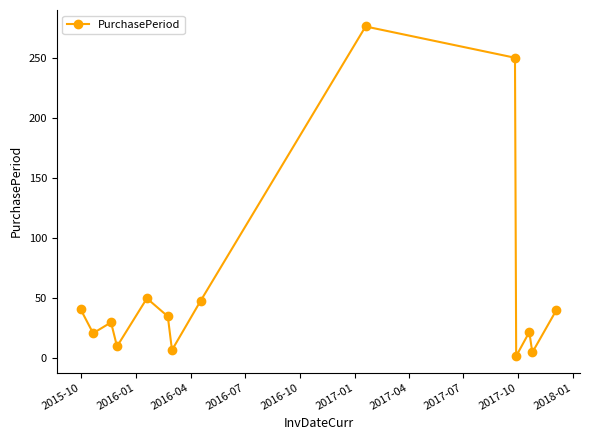

How many categories are shown in the chart?

14